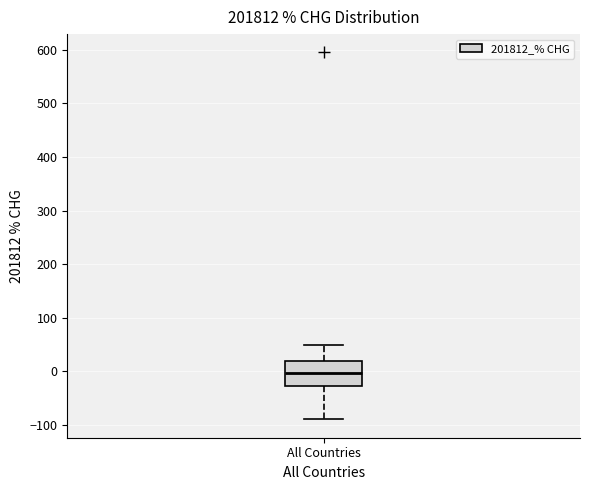

Transcribe this box plot: give where the median line is, the range the box spans, and where the two whiskers end, as read against the y-axis. The values are not printed on the chart, so give them approximately, as read against the axis.

median 0, box -30 to 20, whiskers -90 to 50